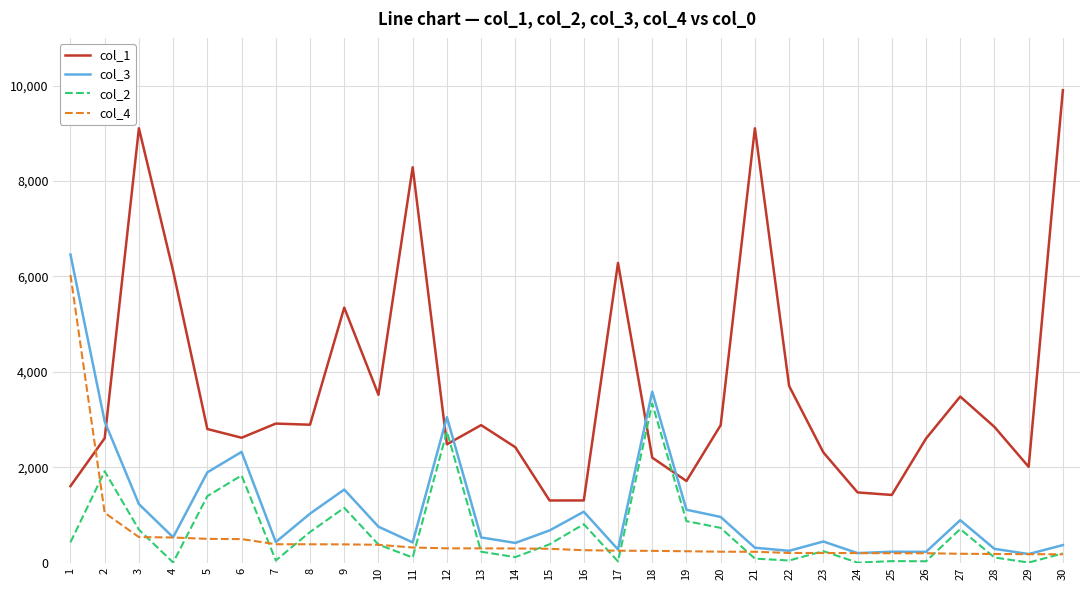

After their last crossing, which series has the higher values: col_3 or col_1?

col_1